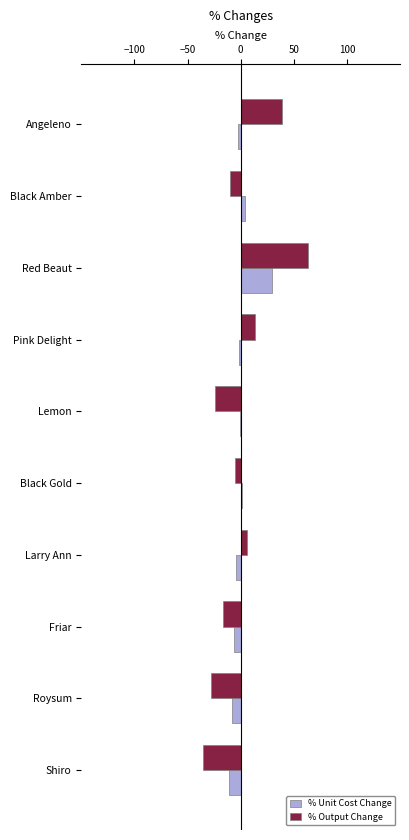

True or false: % Unit Cost Change has a value of -8.6 at Roysum.

True